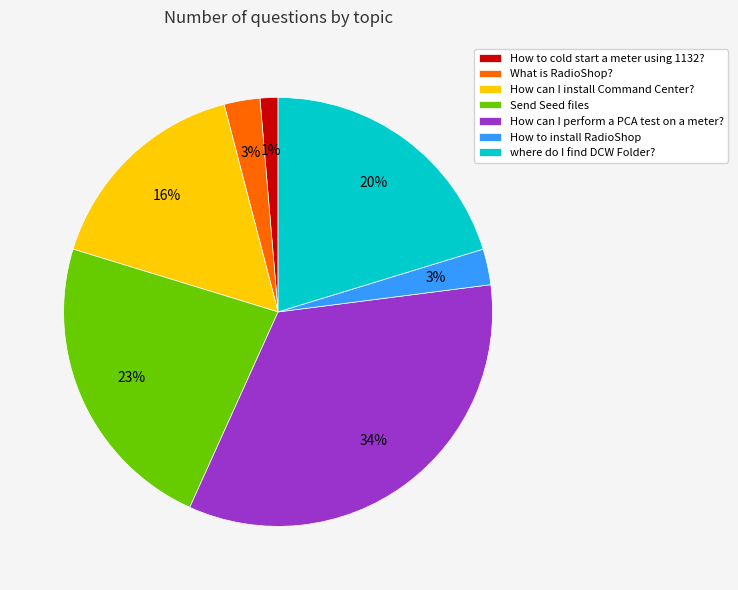

True or false: How can I install Command Center? accounts for 10% of the total.

False